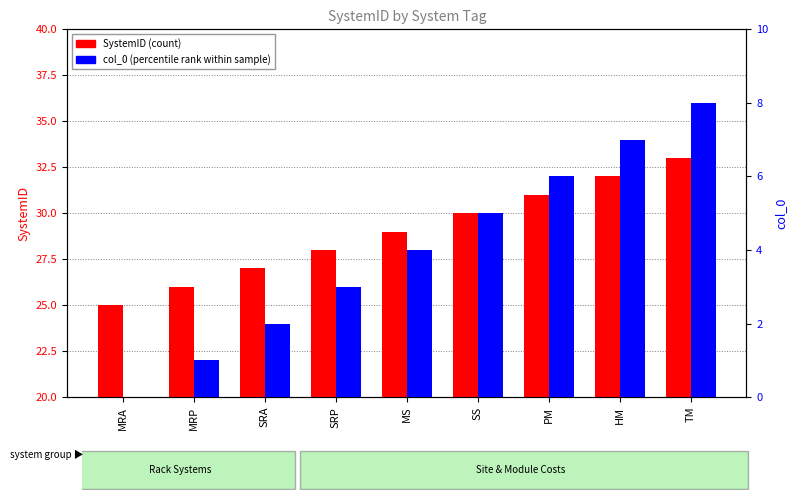

Rank the categories by col_0 (percentile rank) value from highest to lowest.

TM, HM, PM, SS, MS, SRP, SRA, MRP, MRA